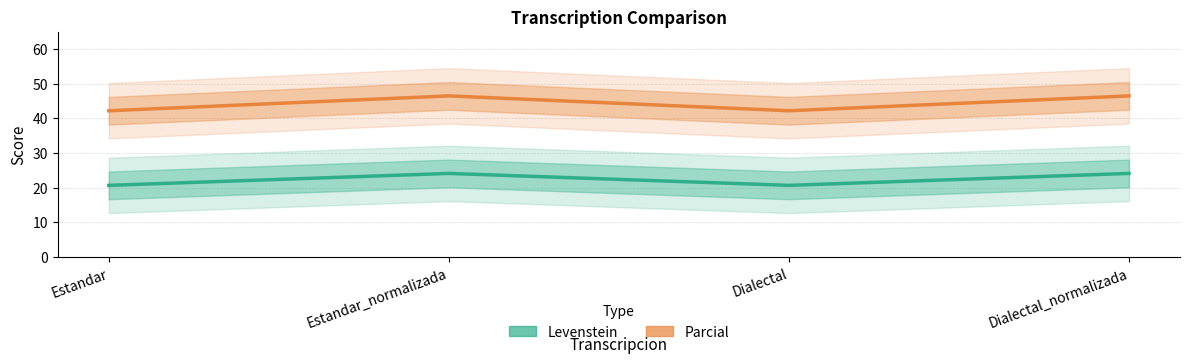

Which category has the highest value across all series?

Estandar_normalizada